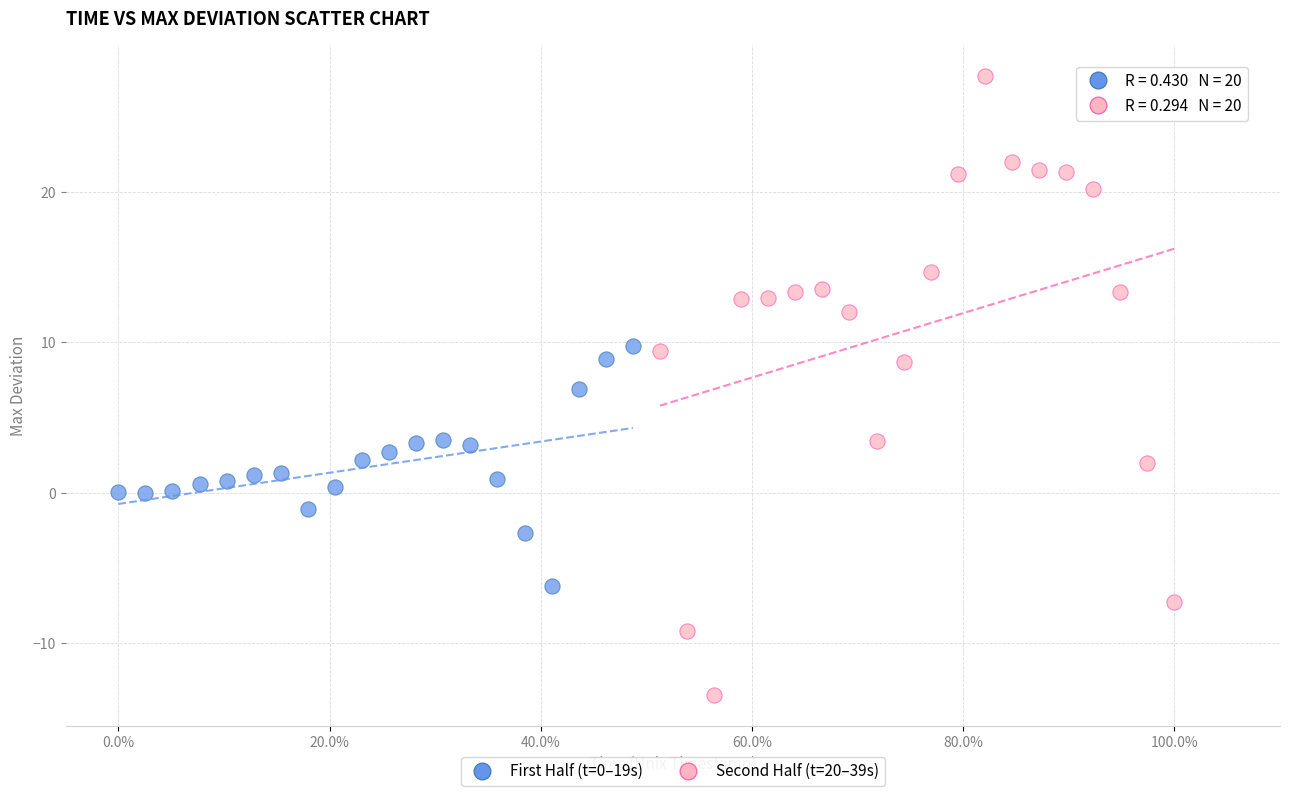

Which series reaches the minimum Y coordinate?

Second Half (t=20–39s)